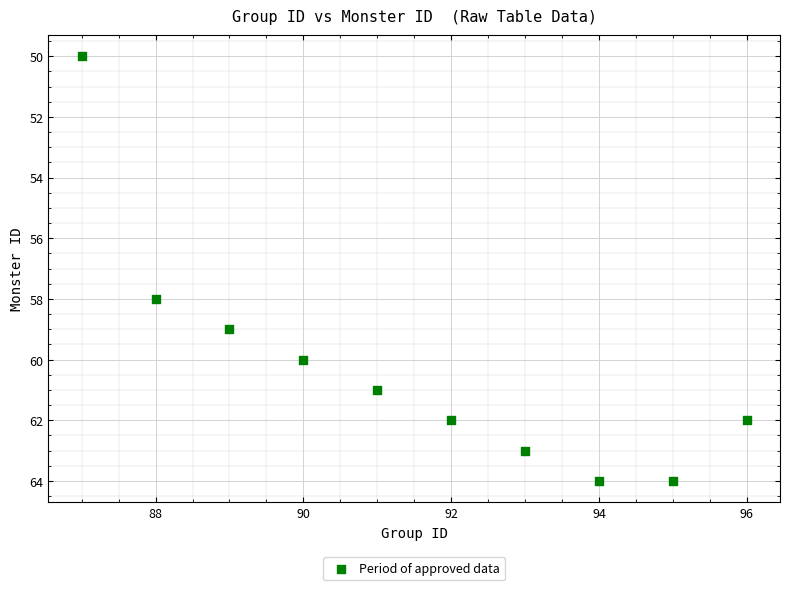

What Y value in the scatter plot is closest to 57?

58